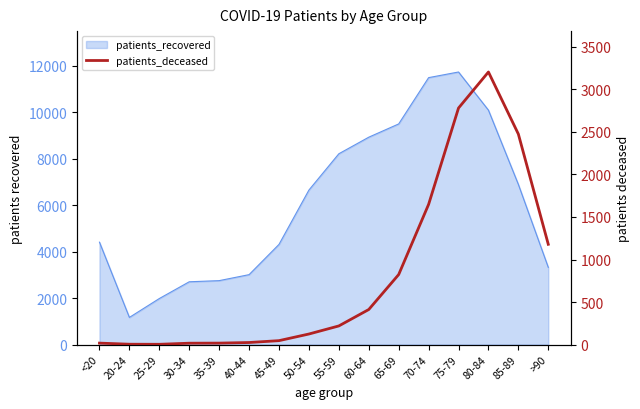

How many lines are shown in the chart?

1